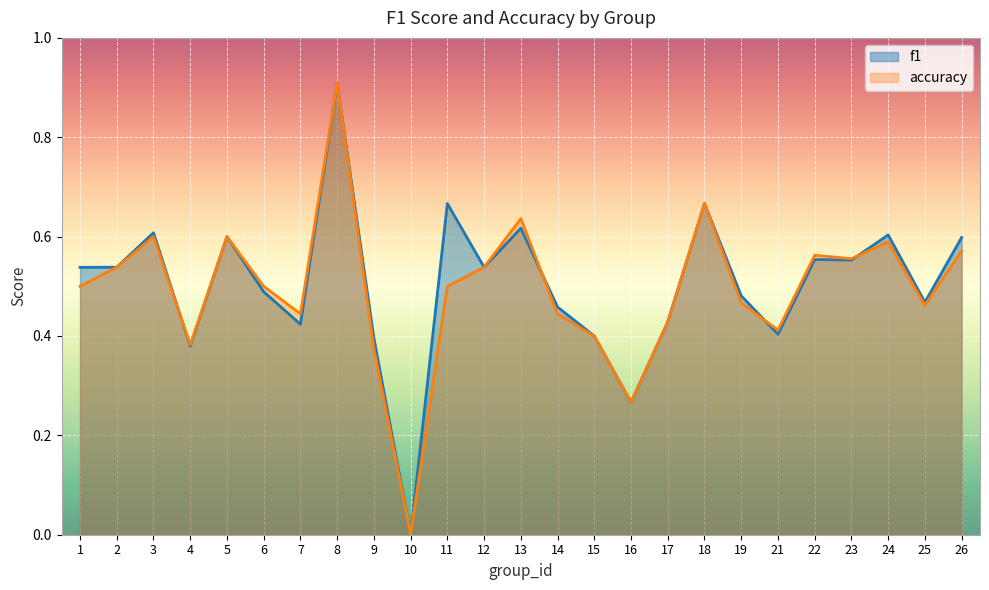

How many lines are shown in the chart?

2